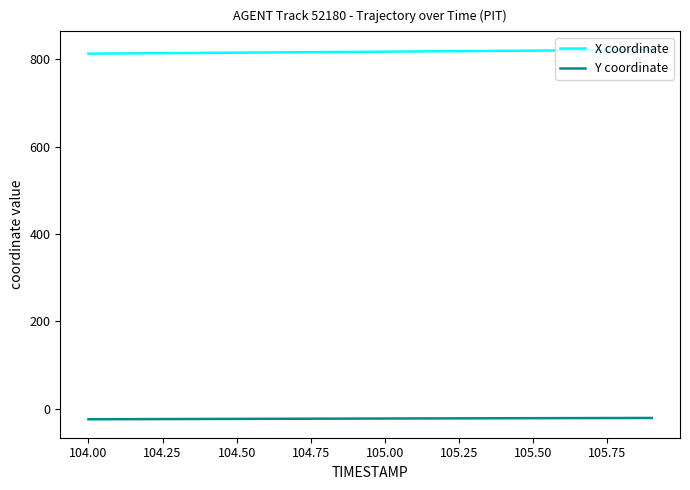

What is the lowest value of the Y coordinate series?

-24.0